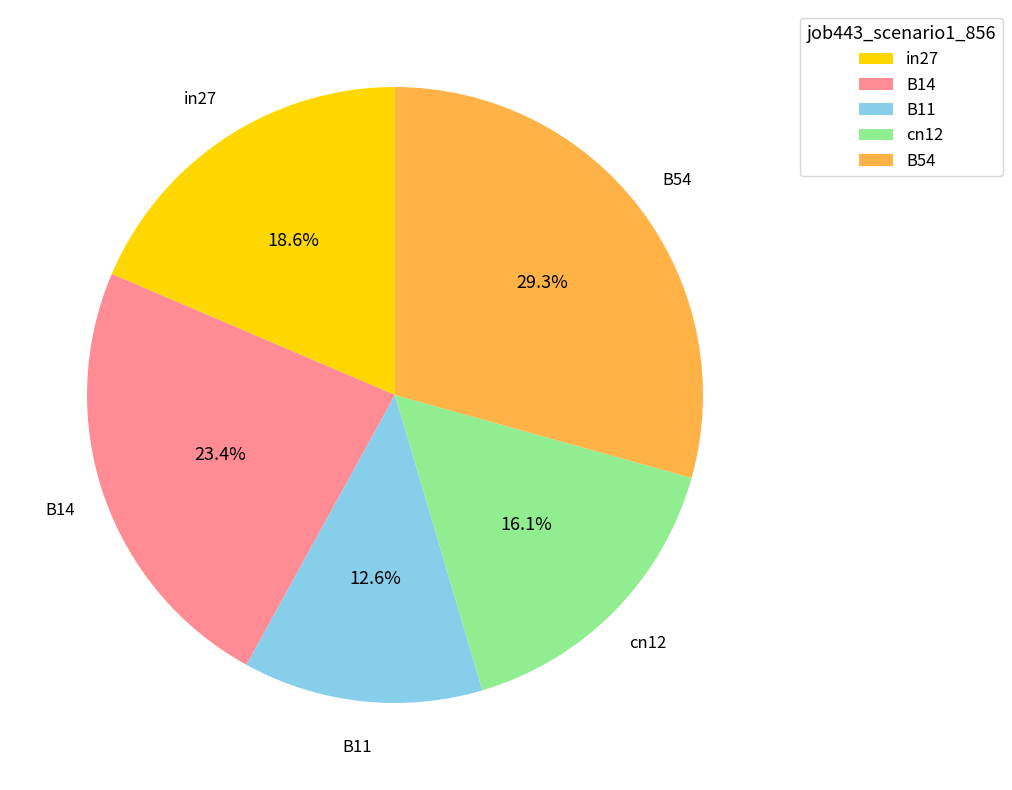

Count the number of slices in the pie.

5